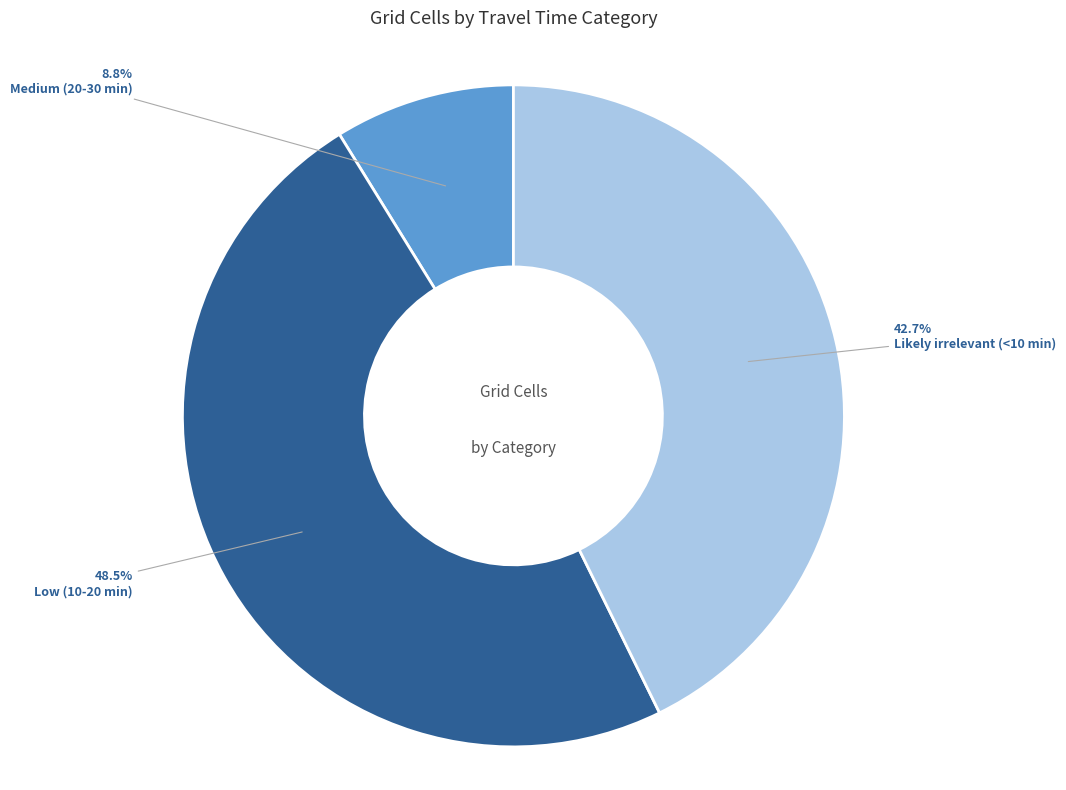

Which category has the smallest portion of the pie?

Medium (20-30 min)